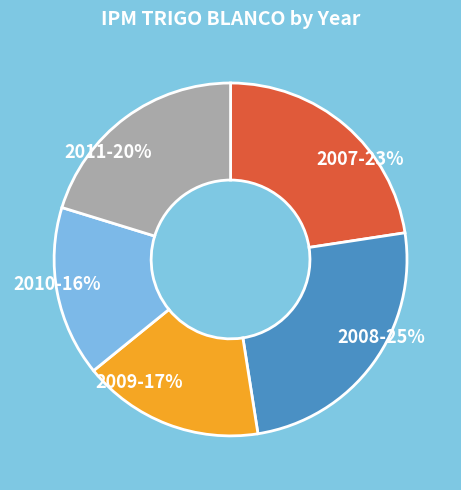

Between 2007 and 2011, which is larger?

2007